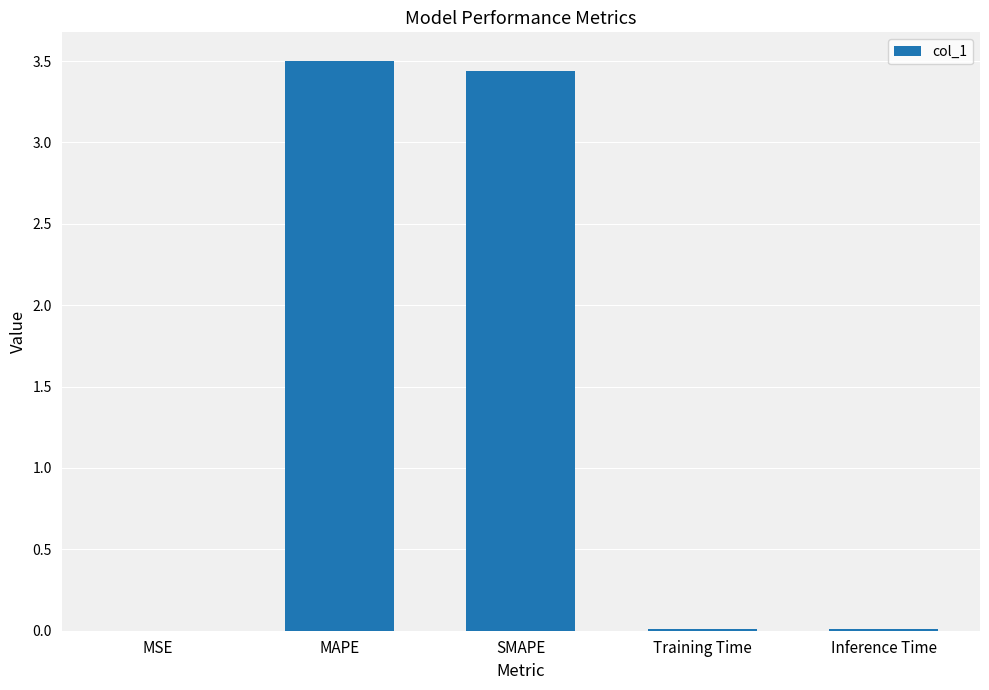

How many data points does each series have?

5